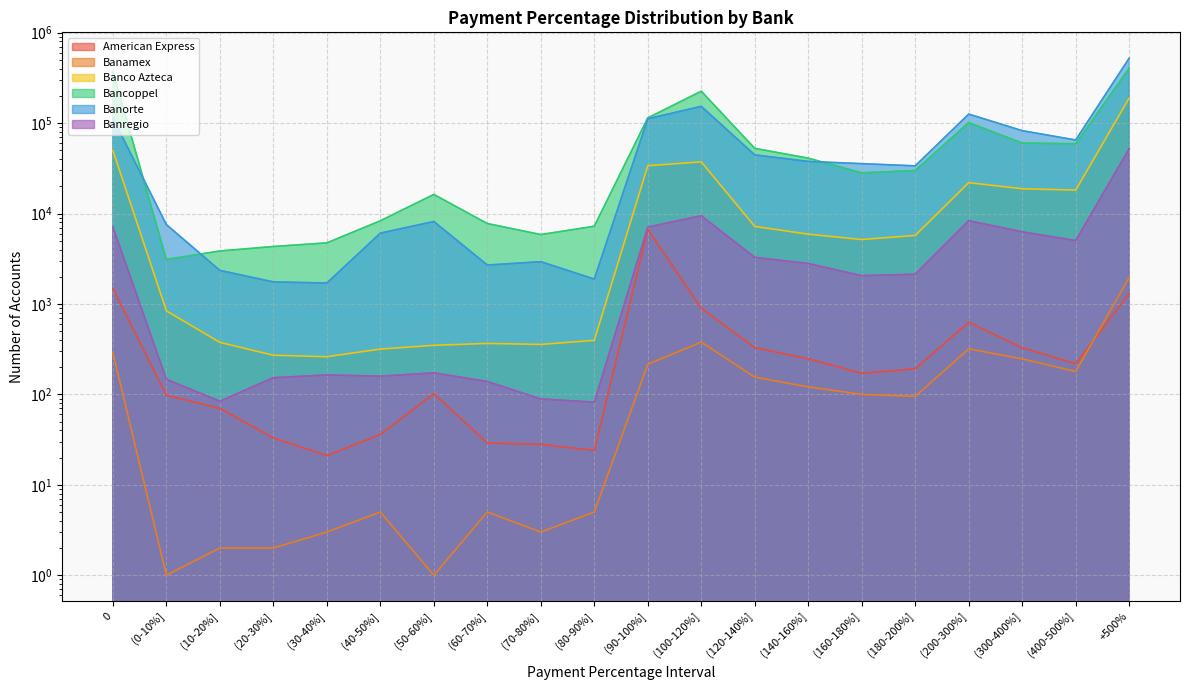

True or false: Banco Azteca has a value of 261 at (30-40%].

True